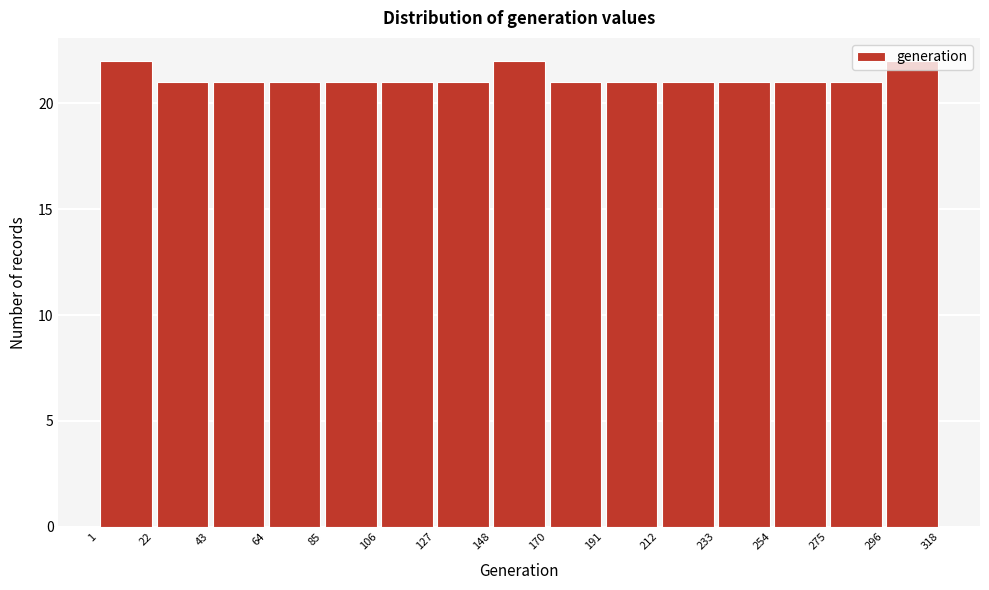

Reading left to right, transcribe this chart: for each bar, give the range it covers on the x-axis and its height. The values are not printed on the chart, so give them approximately, as read against the axis.

1 to 22: 22
22 to 43: 21
43 to 64: 21
64 to 85: 21
85 to 106: 21
106 to 127: 21
127 to 148: 21
148 to 170: 22
170 to 191: 21
191 to 212: 21
212 to 233: 21
233 to 254: 21
254 to 275: 21
275 to 296: 21
296 to 318: 22